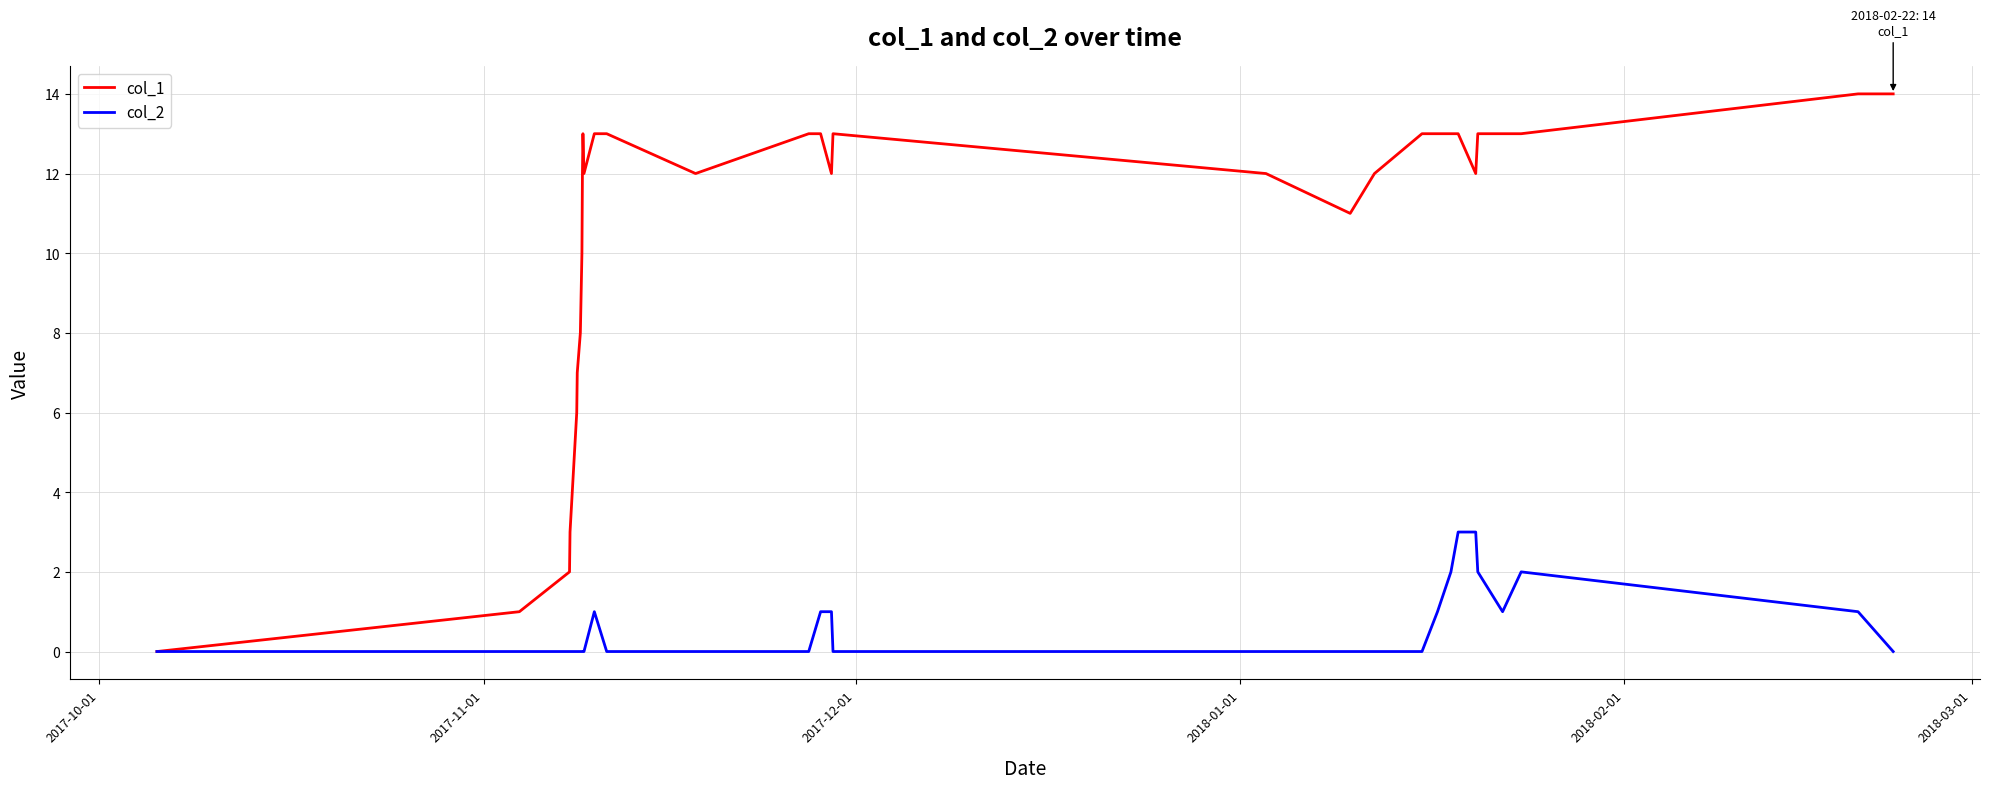

Which series has the widest spread of values?

col_1